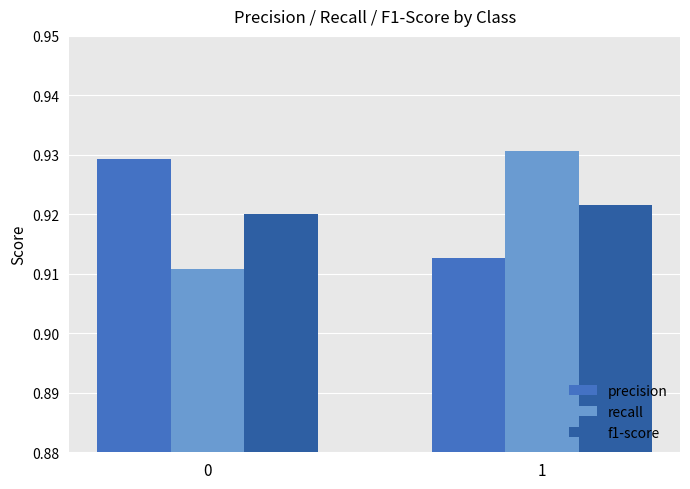

Which category has the lowest value in the precision series?

1